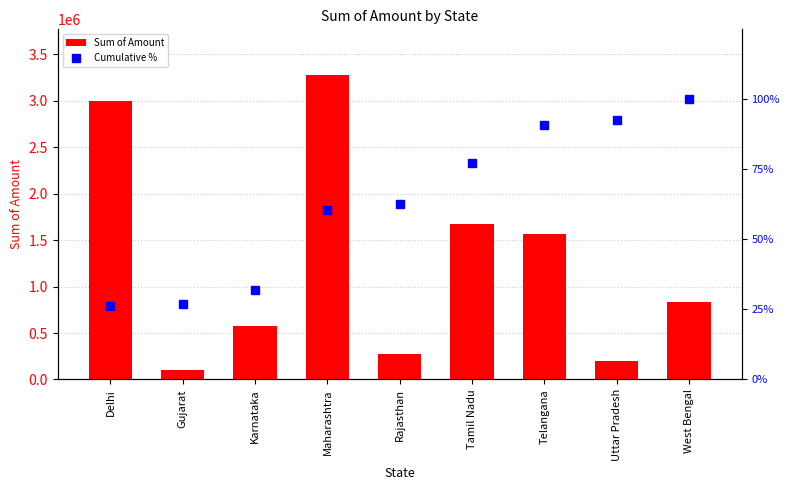

Where is Cumulative % nearest to the value 63?

Rajasthan